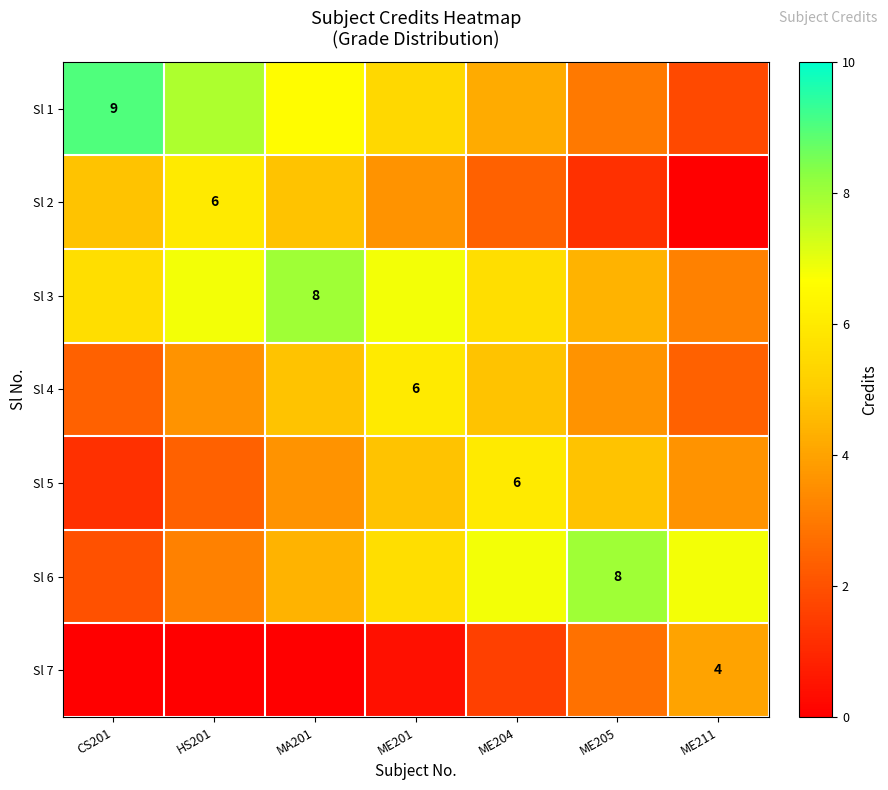

Which has a higher value, MA201 or ME201?

MA201